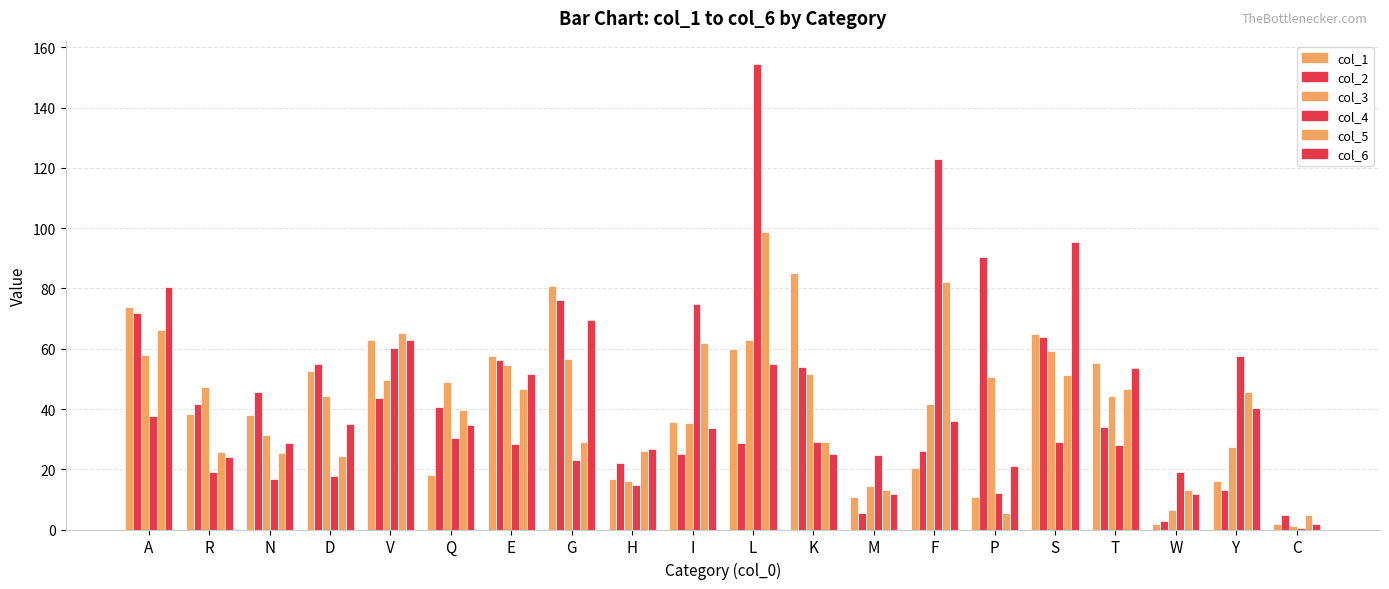

Reading left to right, list all the values displayed in this chart.

col_1: A=74.0	R=38.4	N=38.1	D=52.5	V=62.8	Q=18.0	E=57.8	G=80.7	H=16.9	I=35.6	L=60.0	K=85.1	M=10.9	F=20.3	P=10.8	S=65.0	T=55.1	W=1.8	Y=16.1	C=1.8
col_2: A=71.9	R=41.7	N=45.8	D=55.0	V=43.6	Q=40.6	E=56.3	G=76.0	H=22.0	I=25.2	L=28.9	K=54.0	M=5.4	F=26.1	P=90.5	S=63.8	T=34.1	W=2.9	Y=13.0	C=4.9
col_3: A=58.0	R=47.3	N=31.4	D=44.2	V=49.5	Q=49.0	E=54.7	G=56.6	H=16.1	I=35.2	L=62.9	K=51.5	M=14.3	F=41.7	P=50.6	S=59.1	T=44.3	W=6.5	Y=27.3	C=1.2
col_4: A=37.8	R=19.1	N=16.9	D=17.9	V=60.3	Q=30.5	E=28.5	G=23.2	H=14.9	I=74.7	L=154.5	K=28.9	M=24.9	F=123.0	P=12.0	S=29.2	T=28.0	W=18.9	Y=57.6	C=0.6
col_5: A=66.1	R=25.8	N=25.2	D=24.5	V=65.2	Q=39.7	E=46.6	G=29.0	H=26.0	I=62.0	L=98.9	K=28.9	M=13.1	F=82.0	P=5.4	S=51.2	T=46.7	W=13.0	Y=45.5	C=4.8
col_6: A=80.3	R=24.0	N=28.7	D=35.0	V=63.0	Q=34.8	E=51.6	G=69.5	H=26.7	I=33.7	L=55.0	K=25.1	M=11.9	F=36.1	P=21.1	S=95.4	T=53.7	W=11.8	Y=40.3	C=1.8